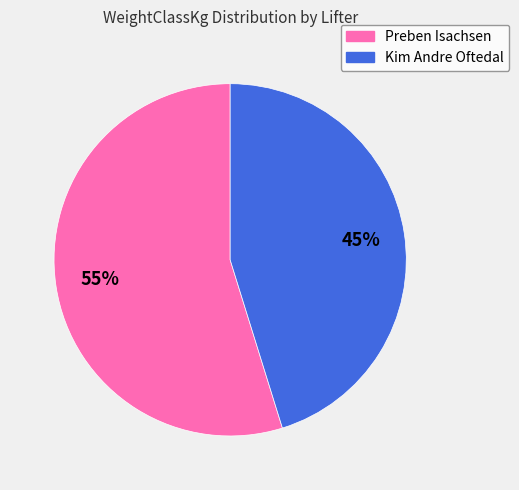

Which has a higher value, Preben Isachsen or Kim Andre Oftedal?

Preben Isachsen